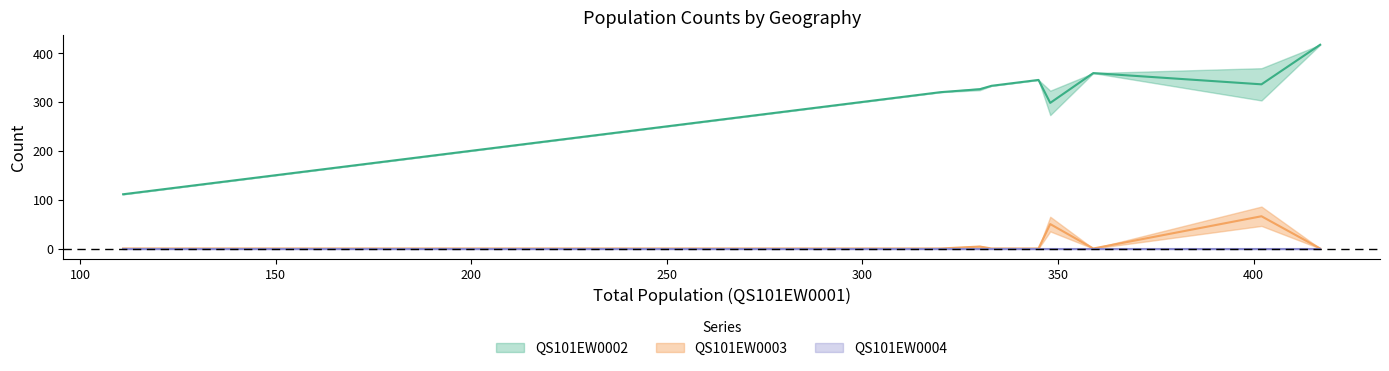

What are all the series names shown in the legend?

QS101EW0002, QS101EW0003, QS101EW0004